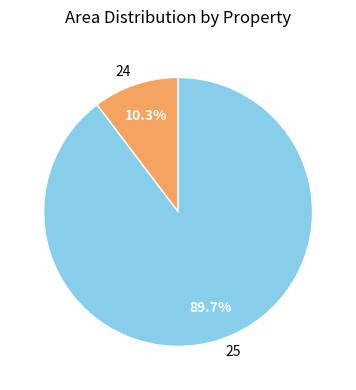

How much of the chart is everything except 24?

89.7%